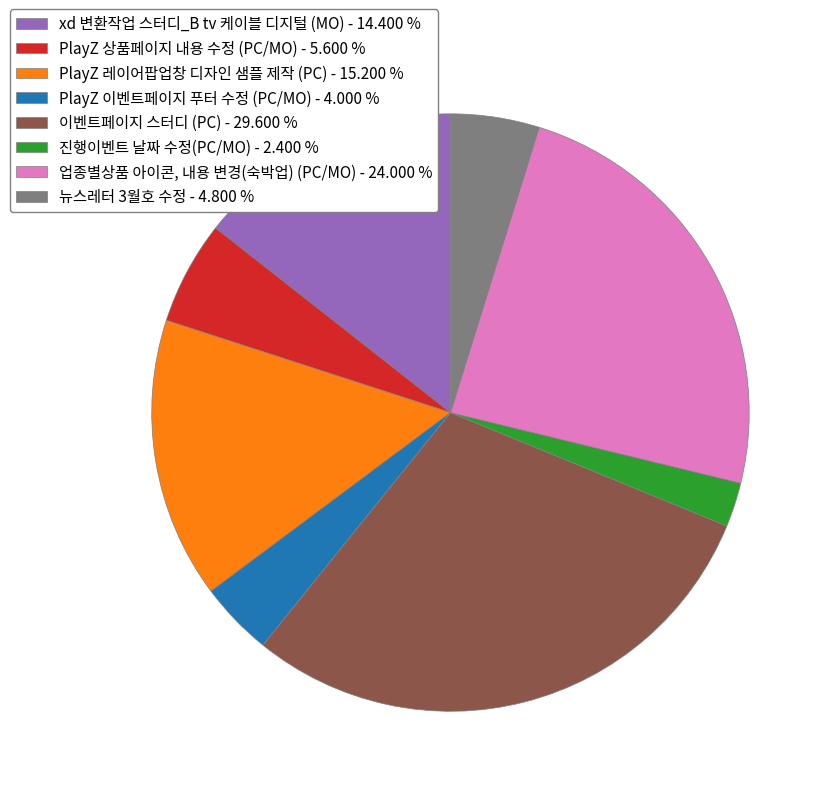

Is there a majority slice in this chart?

No